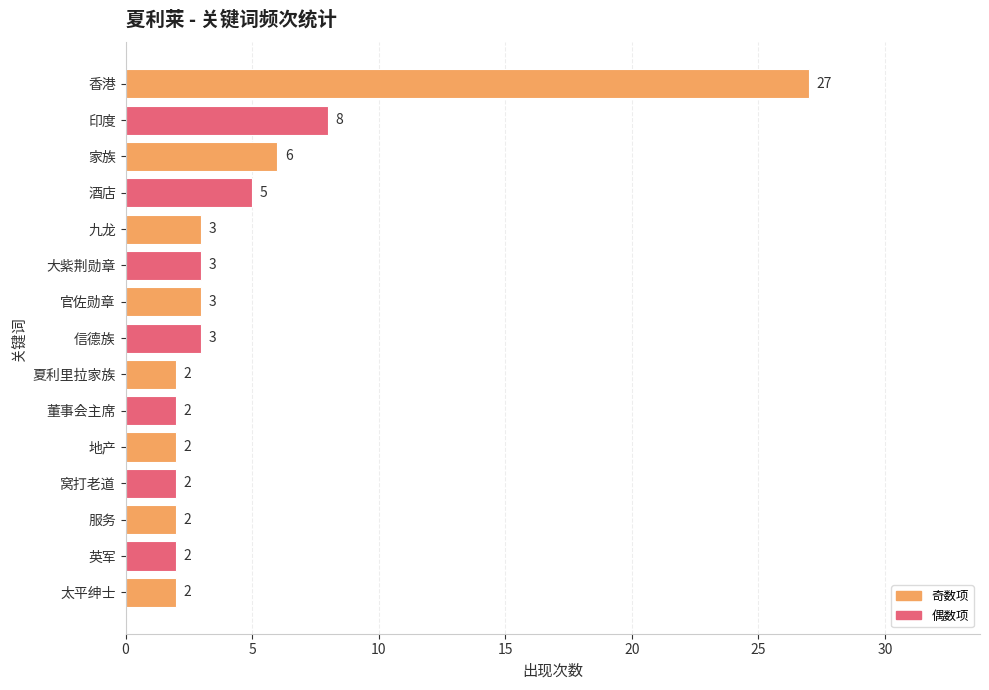

How many categories are shown in the chart?

15